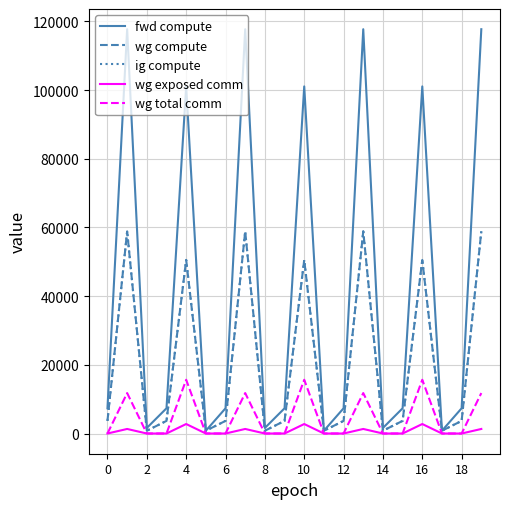

List the series in order of their peak value, lowest first.

wg exposed comm, wg total comm, wg compute, ig compute, fwd compute